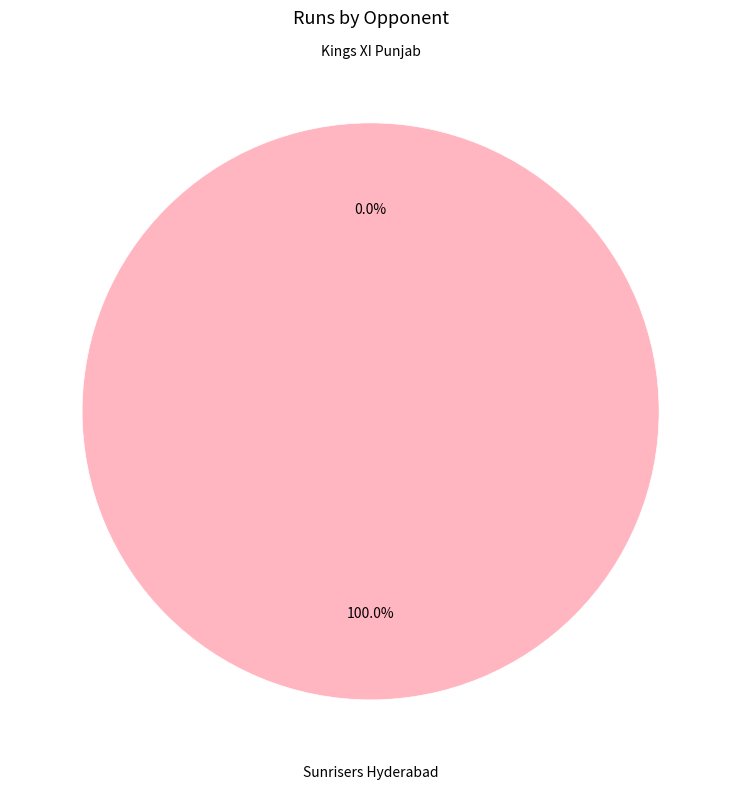

Count the number of slices in the pie.

2